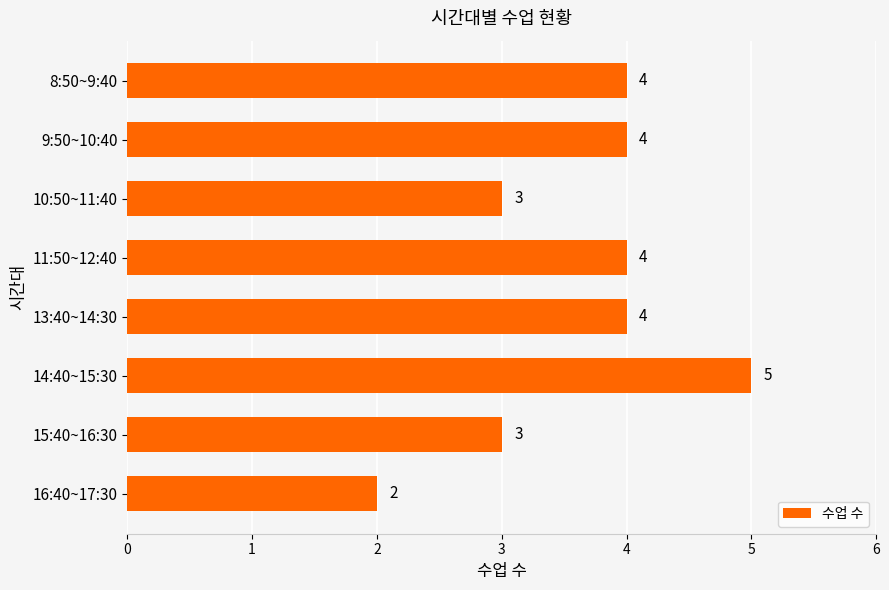

Are the bars grouped side by side (vs. stacked)?

No